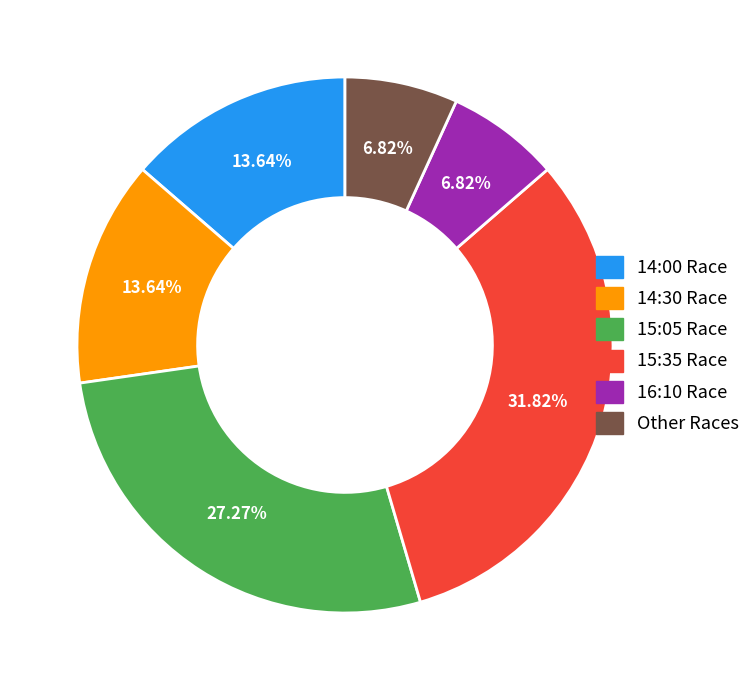

To the nearest percent, what is the difference between the largest and smallest slice percentages?

25%